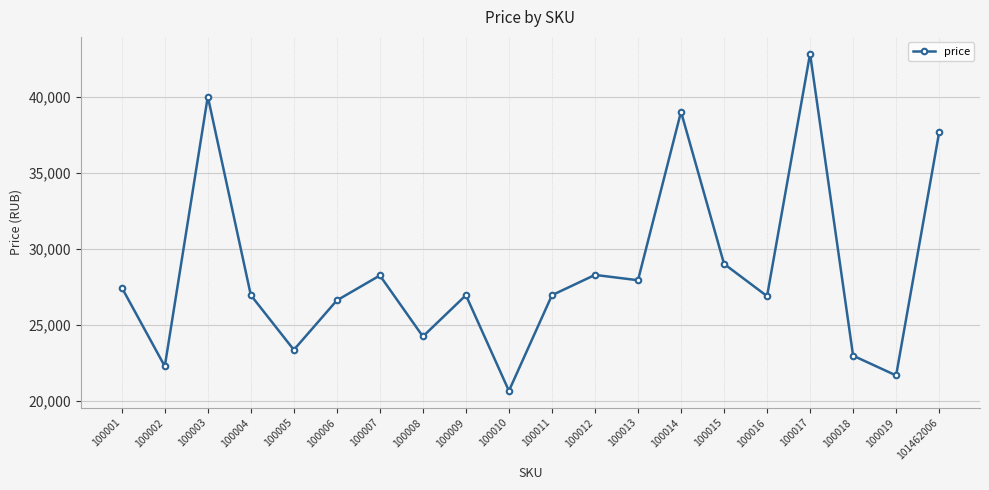

What is the smallest value displayed?

20667